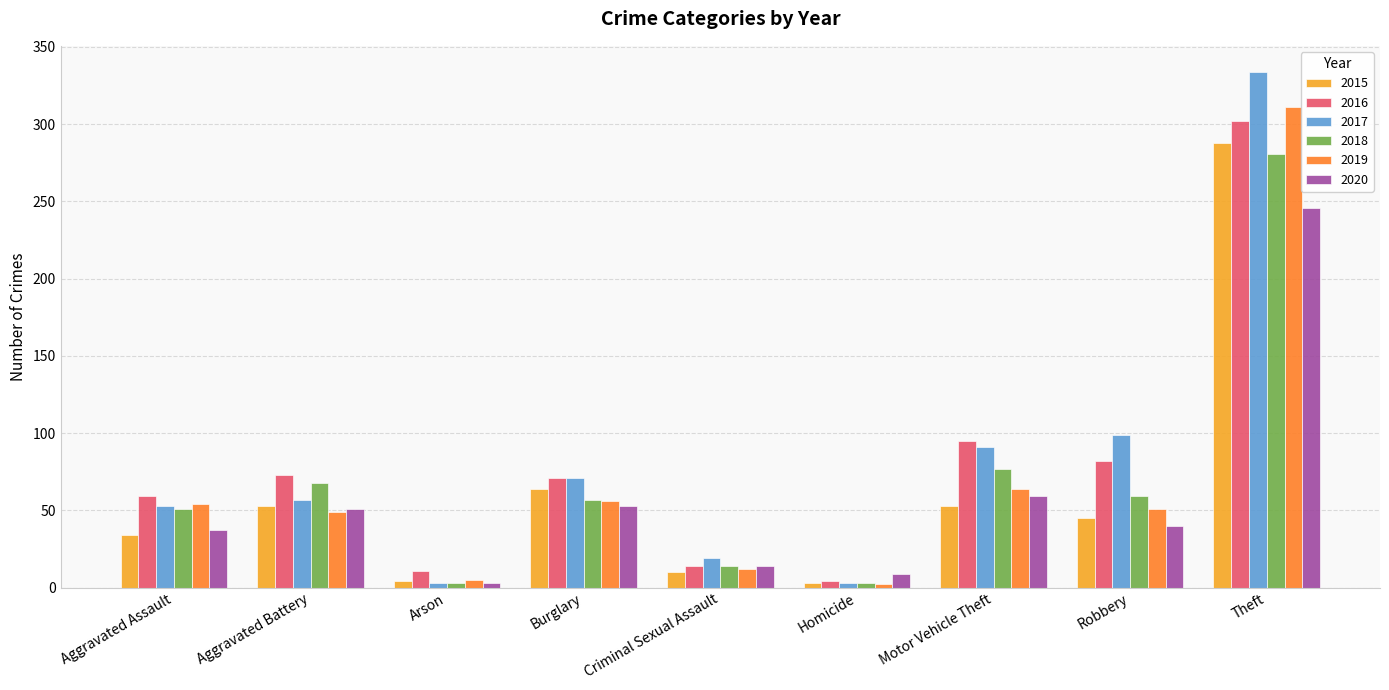

Which series changed the most between Aggravated Assault and Arson?

2017